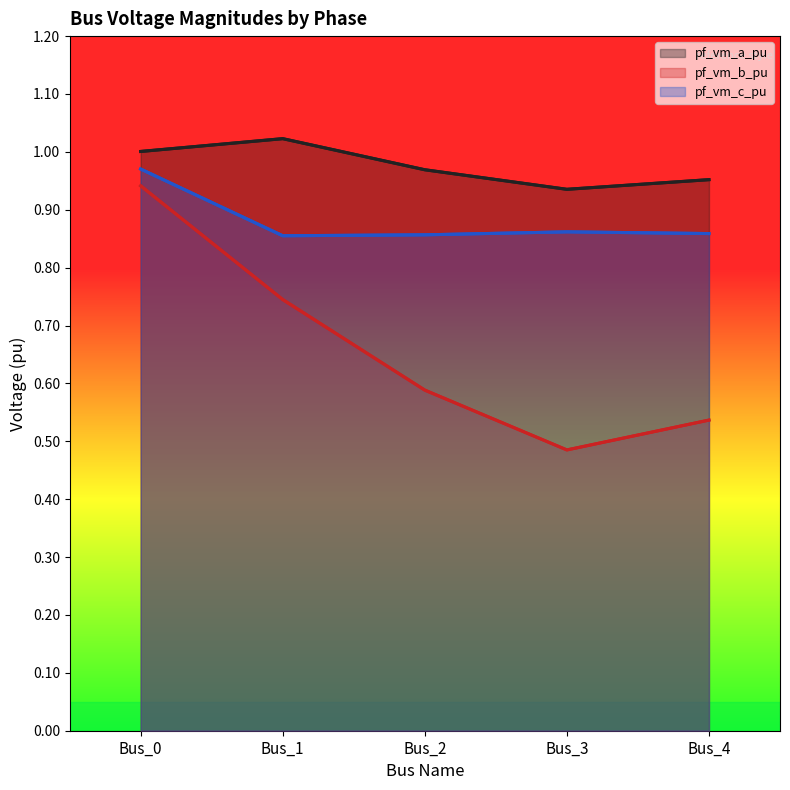

True or false: pf_vm_a_pu and pf_vm_c_pu cross at least once.

False